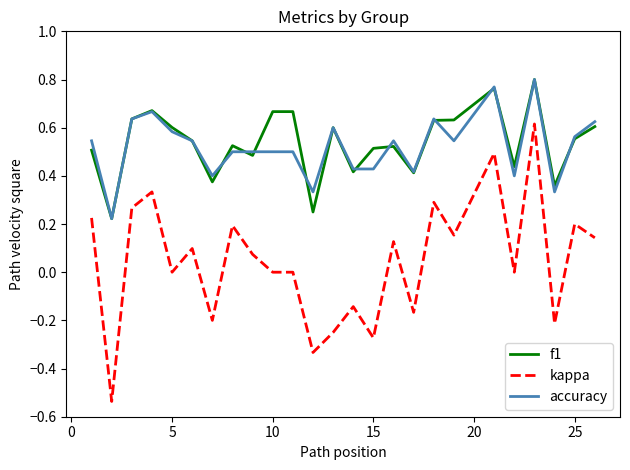

Which series has the largest range (max minus min)?

kappa